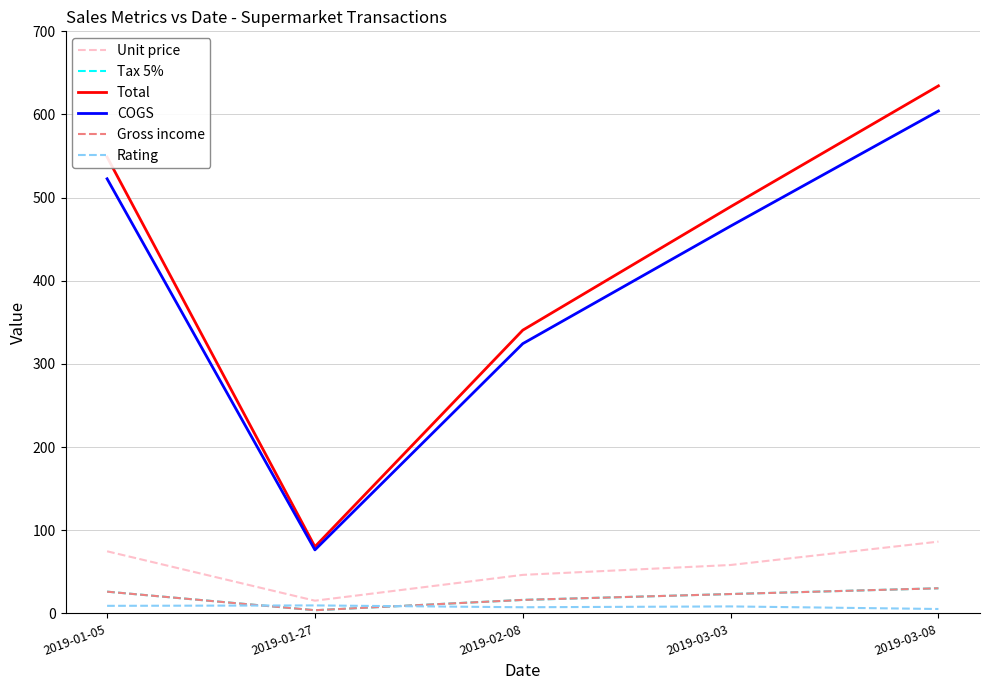

Is this an area chart (filled region under the line)?

No